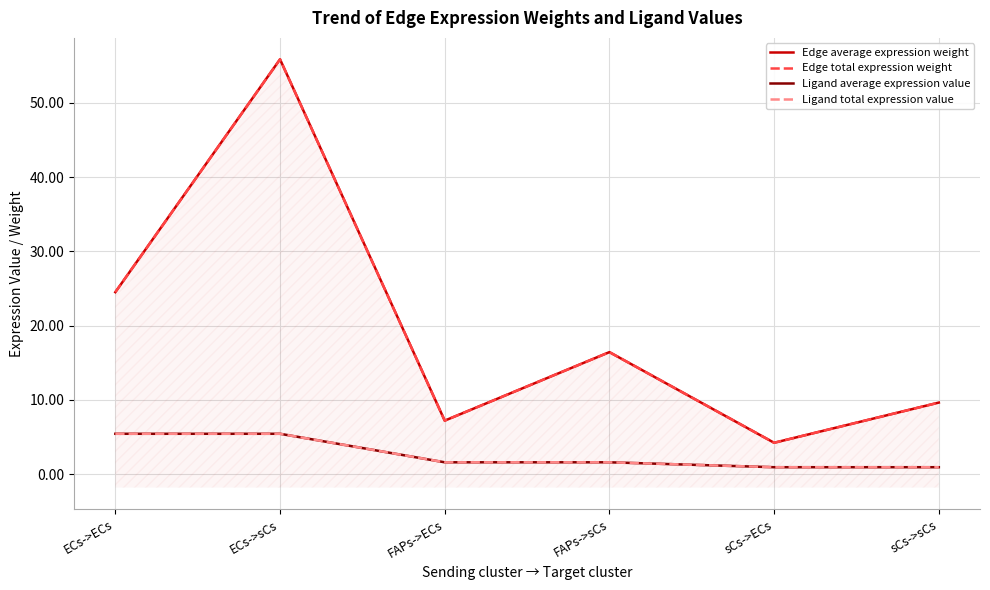

True or false: Edge total expression weight and Edge average expression weight intersect in this chart.

False